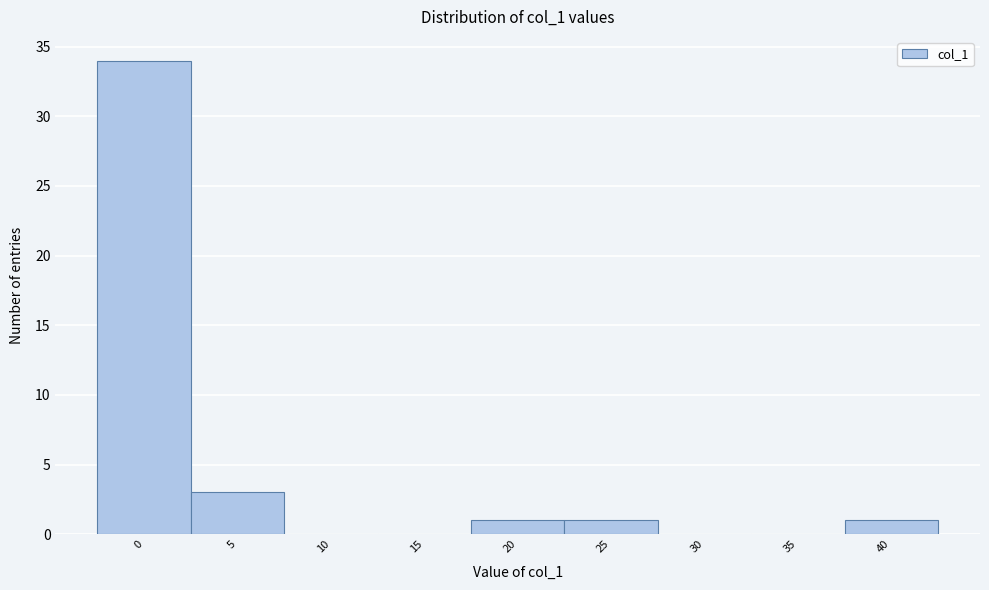

Over which range of the x-axis is the bar tallest?

-2.5 to 2.5